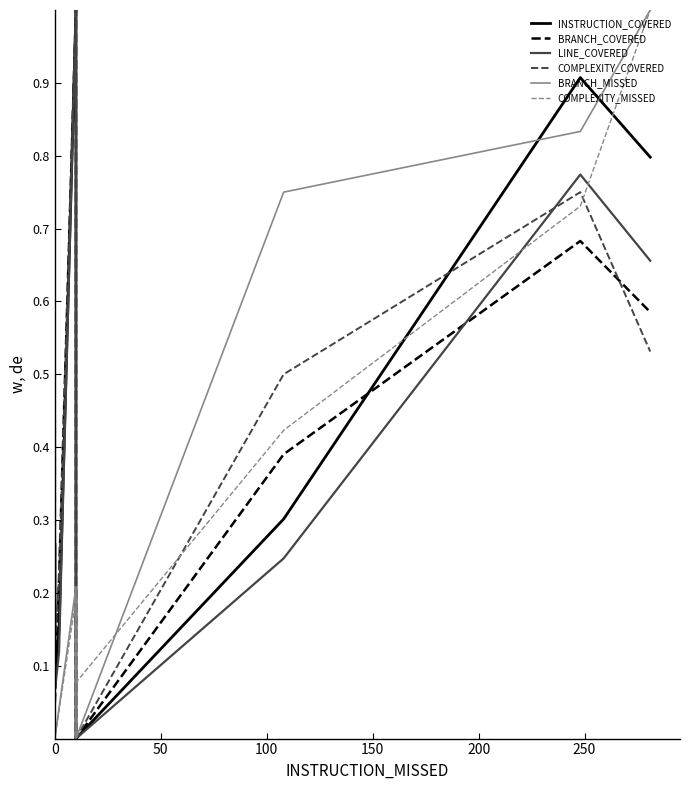

True or false: BRANCH_MISSED and BRANCH_COVERED cross at least once.

False